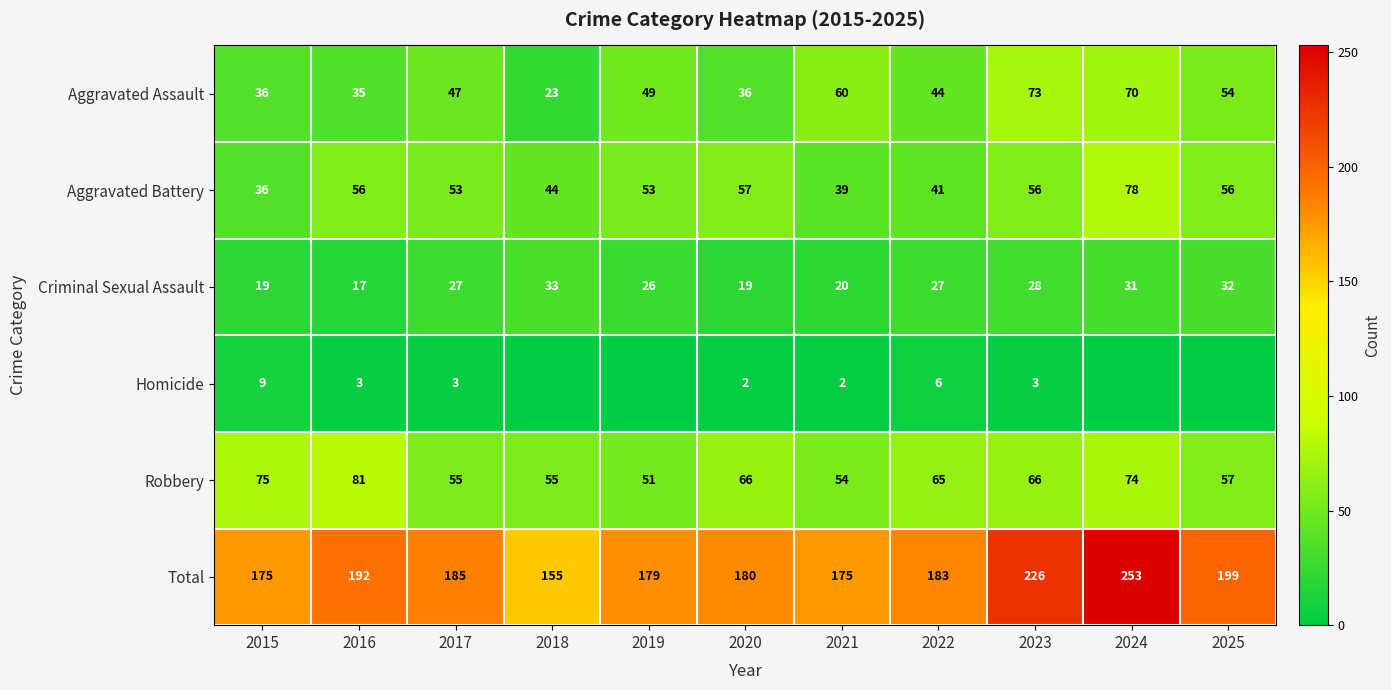

What is the difference between the second highest and second lowest values in the Aggravated Assault series?

35